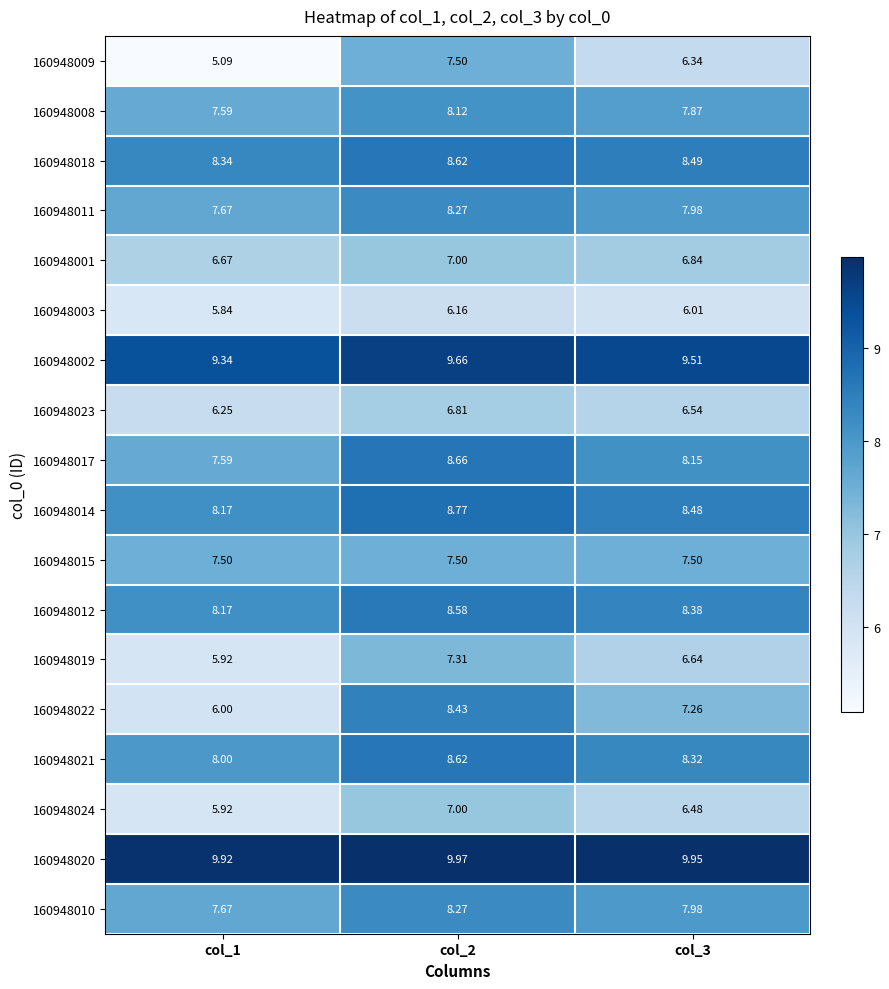

What is the difference between the highest and lowest values at col_1?

4.8